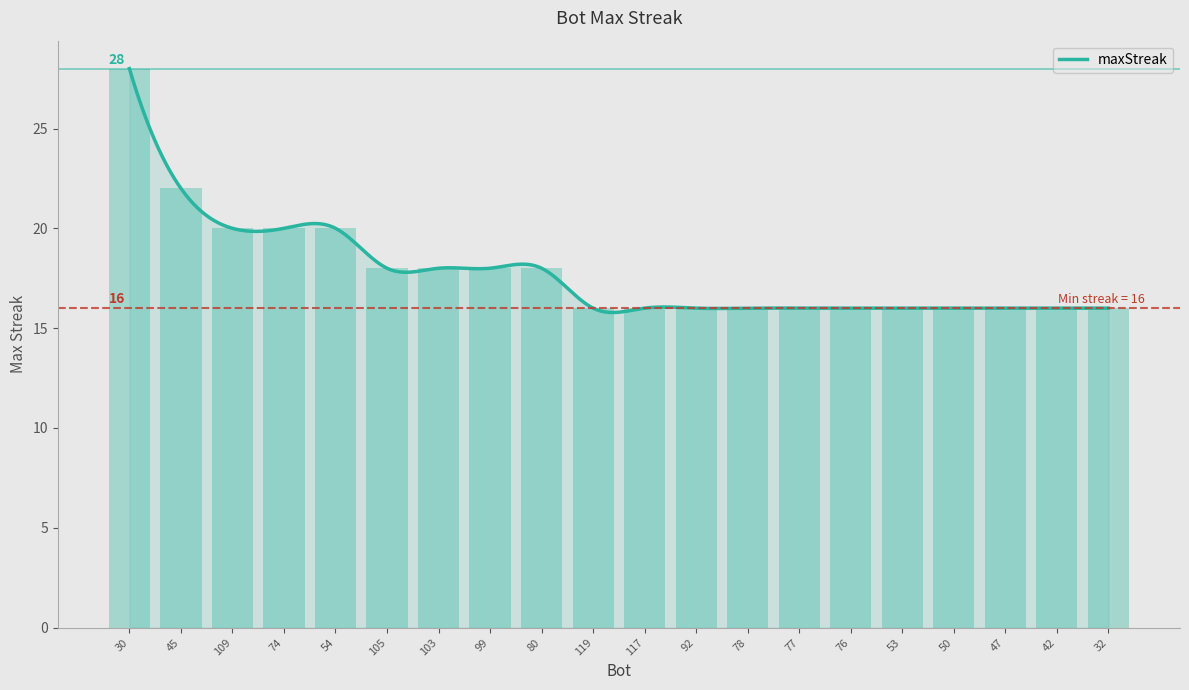

At which category does the chart reach its minimum across all series?

119